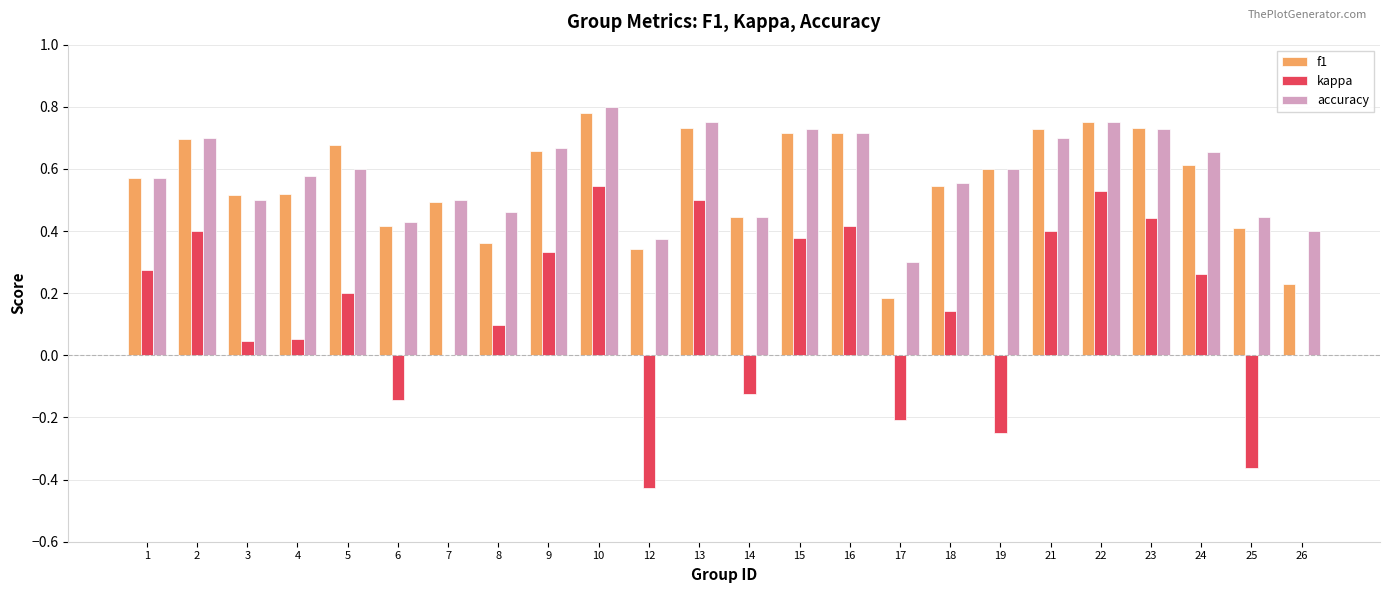

What is the sum of all kappa values?

3.5